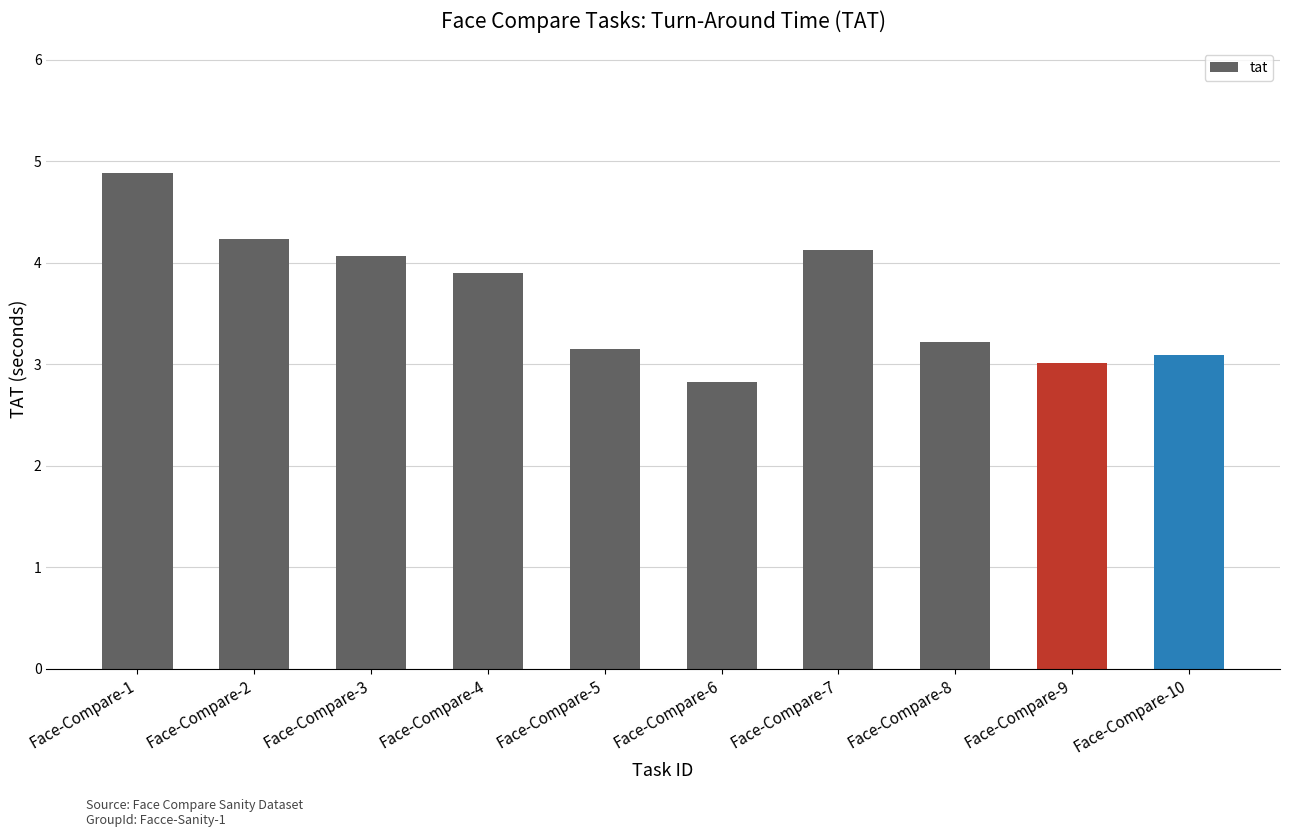

Rank the categories by value from highest to lowest.

Face-Compare-1, Face-Compare-2, Face-Compare-7, Face-Compare-3, Face-Compare-4, Face-Compare-8, Face-Compare-5, Face-Compare-10, Face-Compare-9, Face-Compare-6